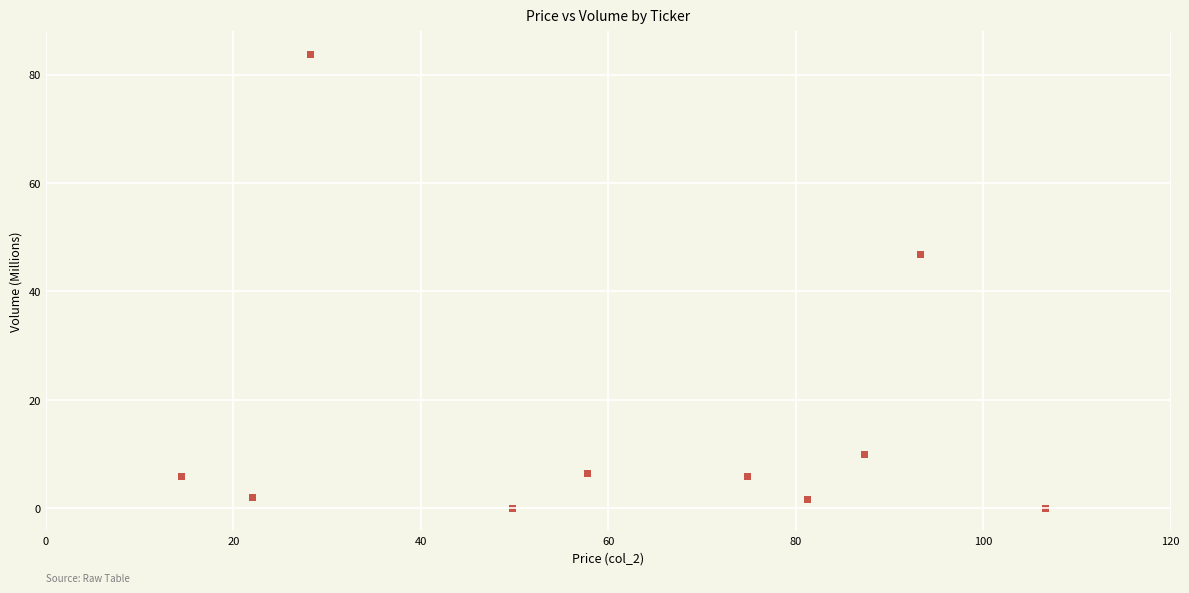

What is the average Y value?

16.2